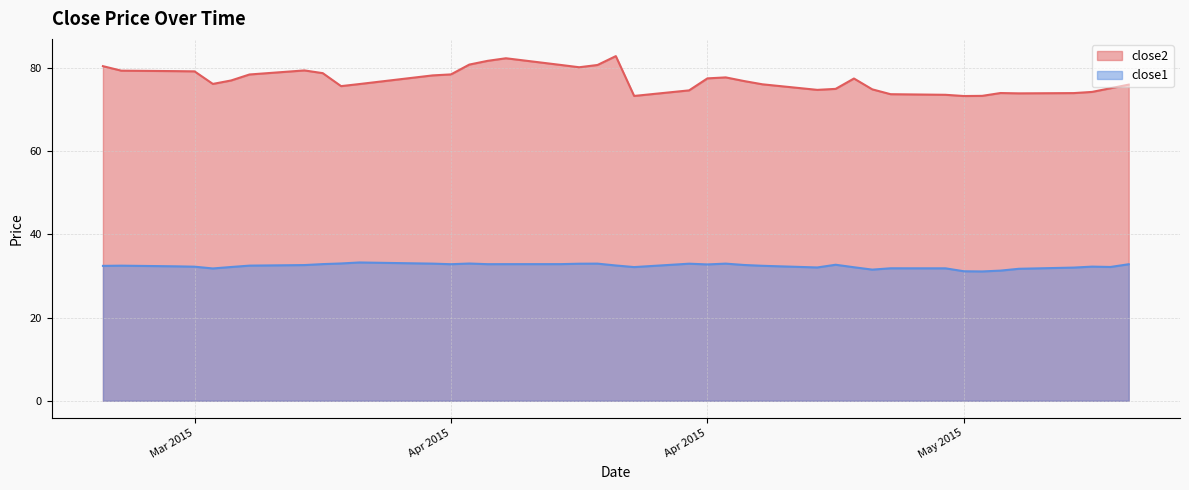

True or false: close1 and close2 intersect in this chart.

False